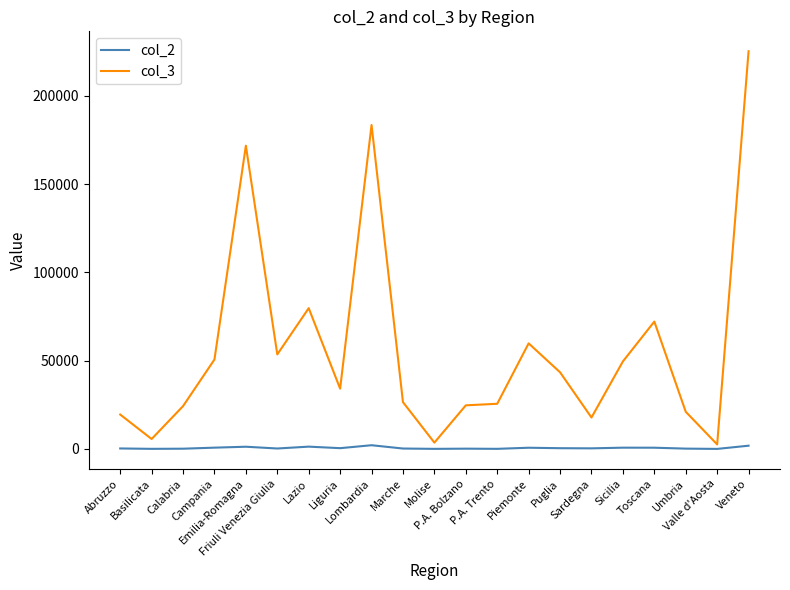

List the series in order of their peak value, highest first.

col_3, col_2